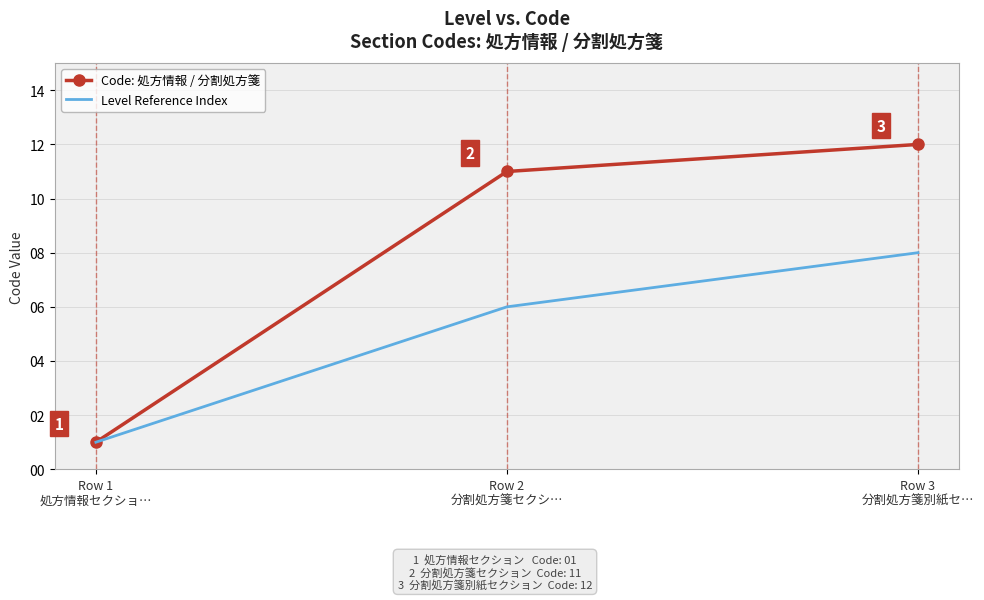

How many Level Reference Index values are between 1 and 8?

3